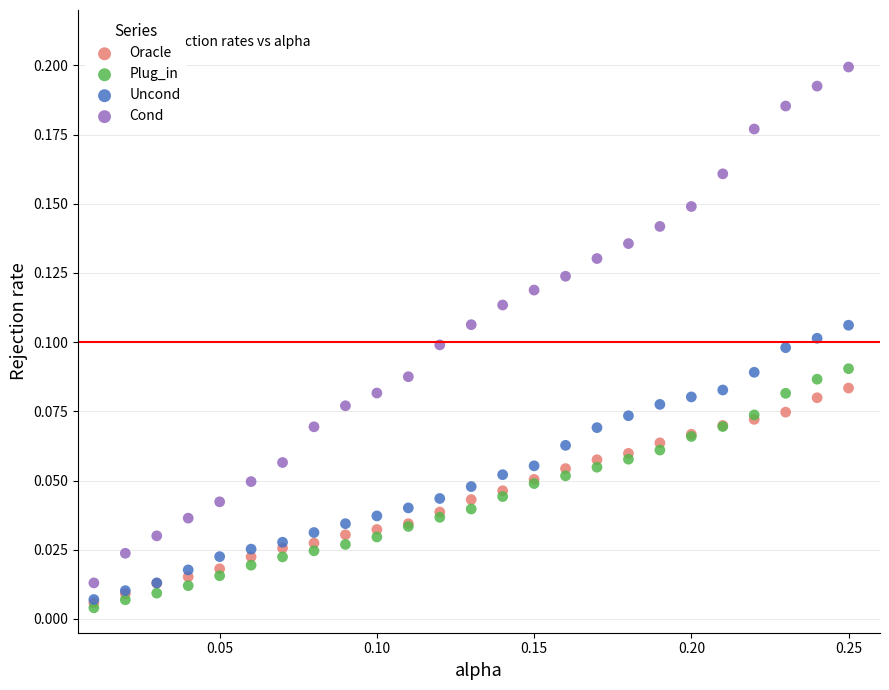

What are all the series names shown in the legend?

Oracle, Plug_in, Uncond, Cond